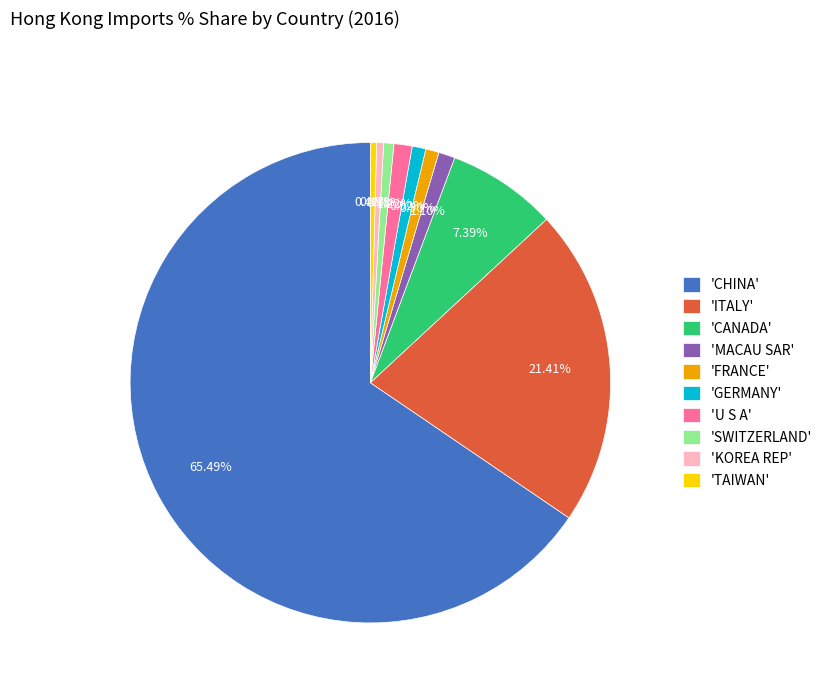

How many segments does this pie chart have?

10